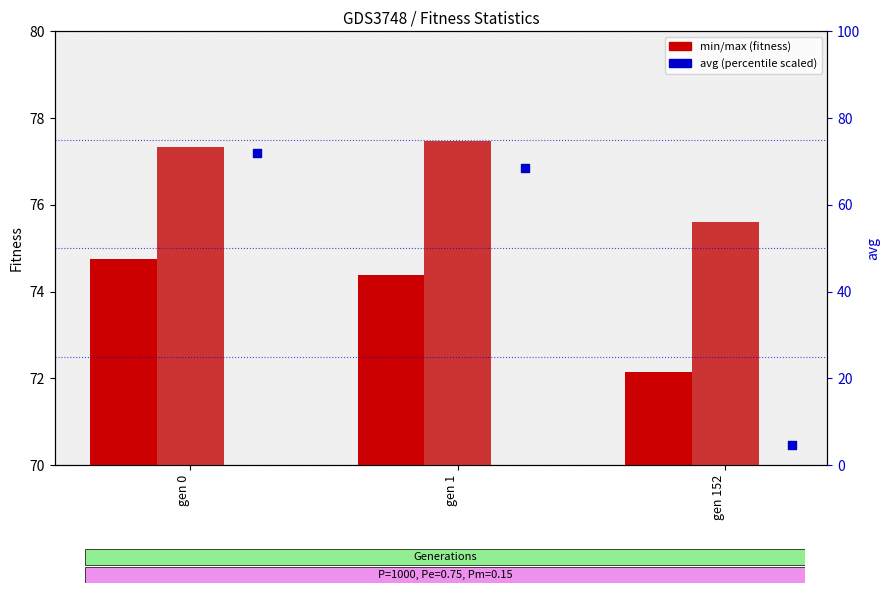

Which series has the largest total across all categories?

max